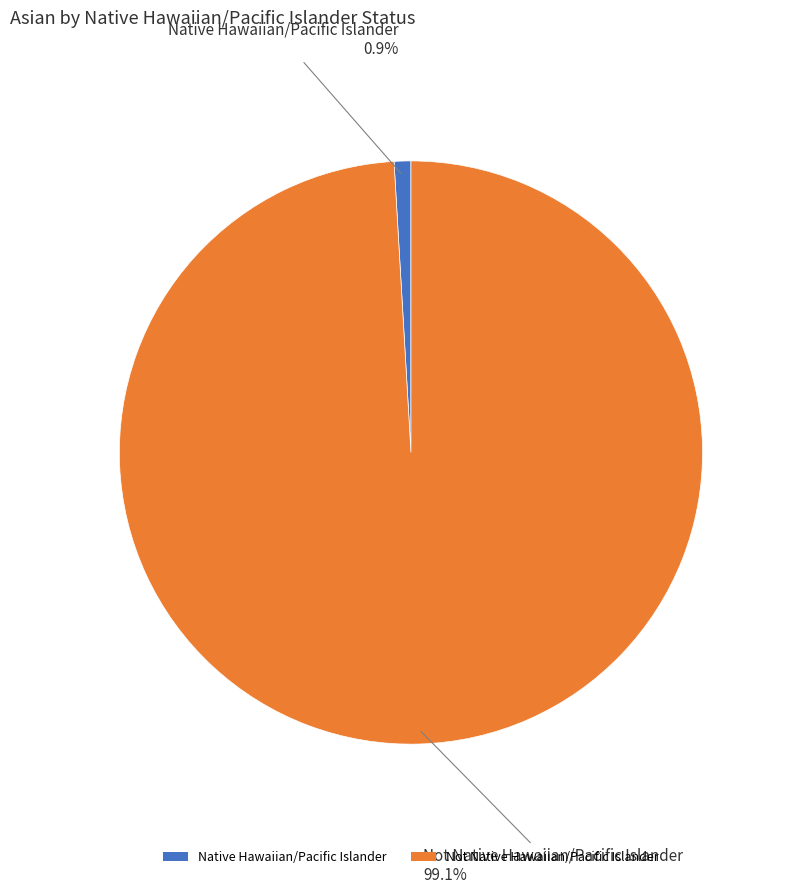

The Native Hawaiian/Pacific Islander slice represents 15% of the pie. True or false?

False